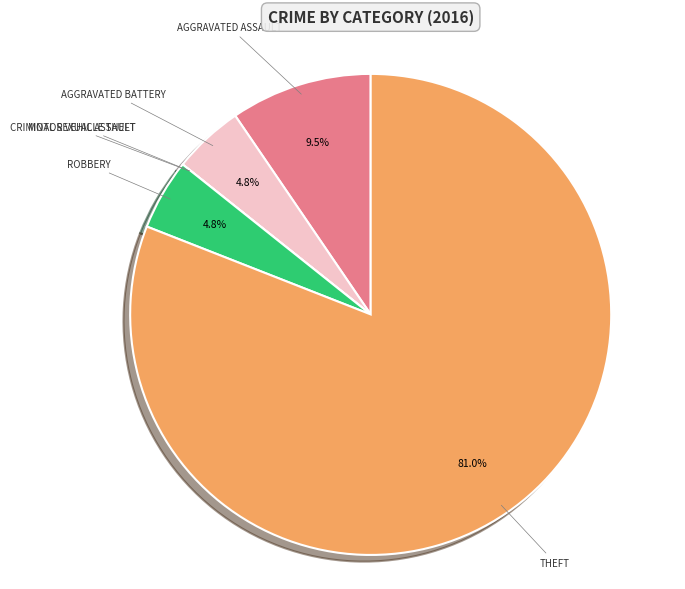

How many slices are in this pie chart?

6